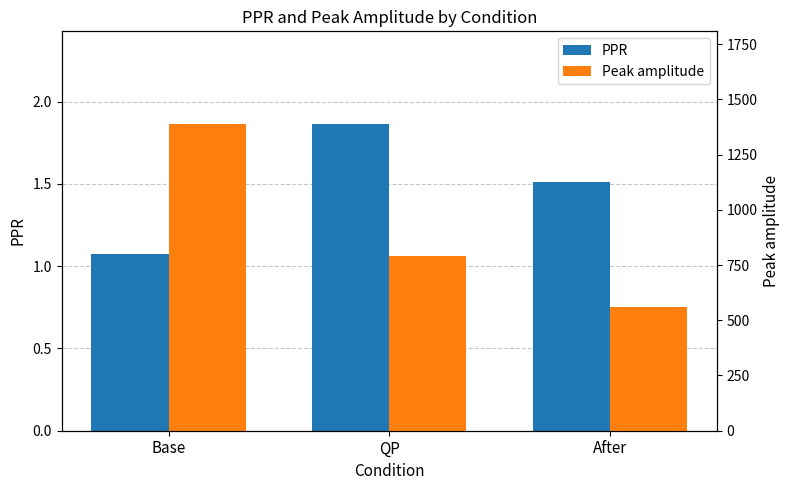

List the series in order of their peak value, lowest first.

PPR, Peak amplitude